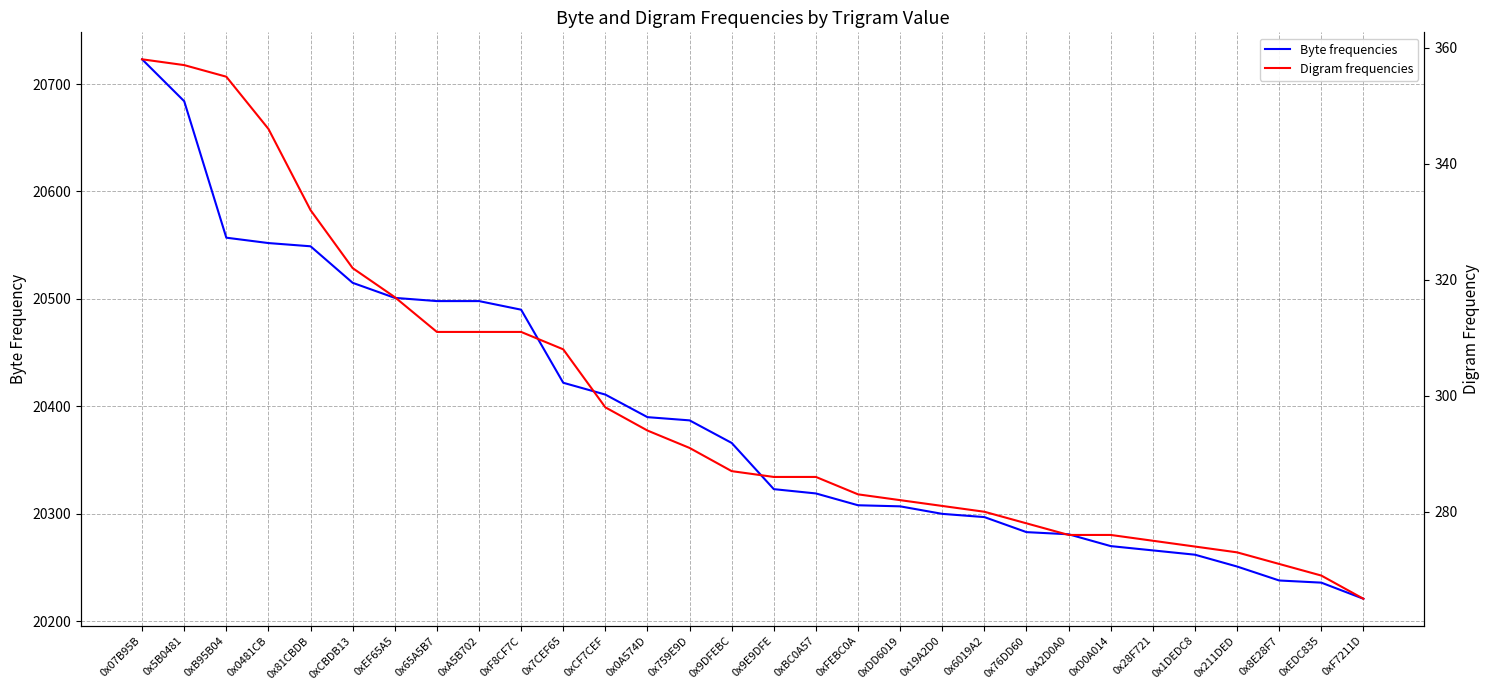

Reading left to right, transcribe all the data shown in this chart.

Byte frequencies: 20723	20684	20557	20552	20549	20515	20501	20498	20498	20490	20422	20411	20390	20387	20366	20323	20319	20308	20307	20300	20297	20283	20281	20270	20266	20262	20251	20238	20236	20221
Digram frequencies: 358	357	355	346	332	322	317	311	311	311	308	298	294	291	287	286	286	283	282	281	280	278	276	276	275	274	273	271	269	265